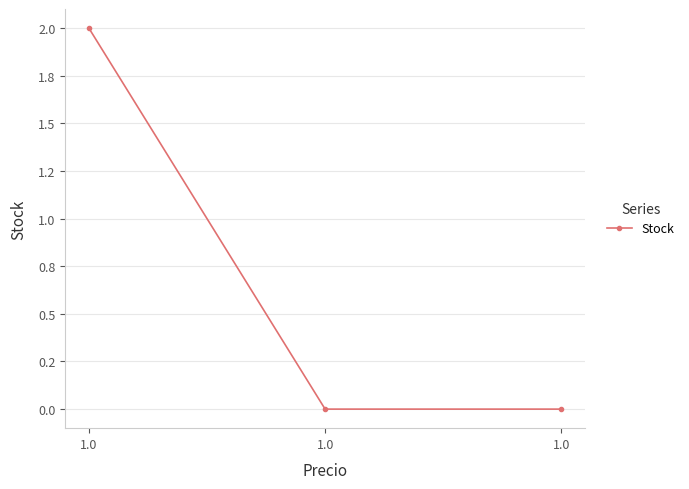

Does the chart have visible grid lines?

Yes